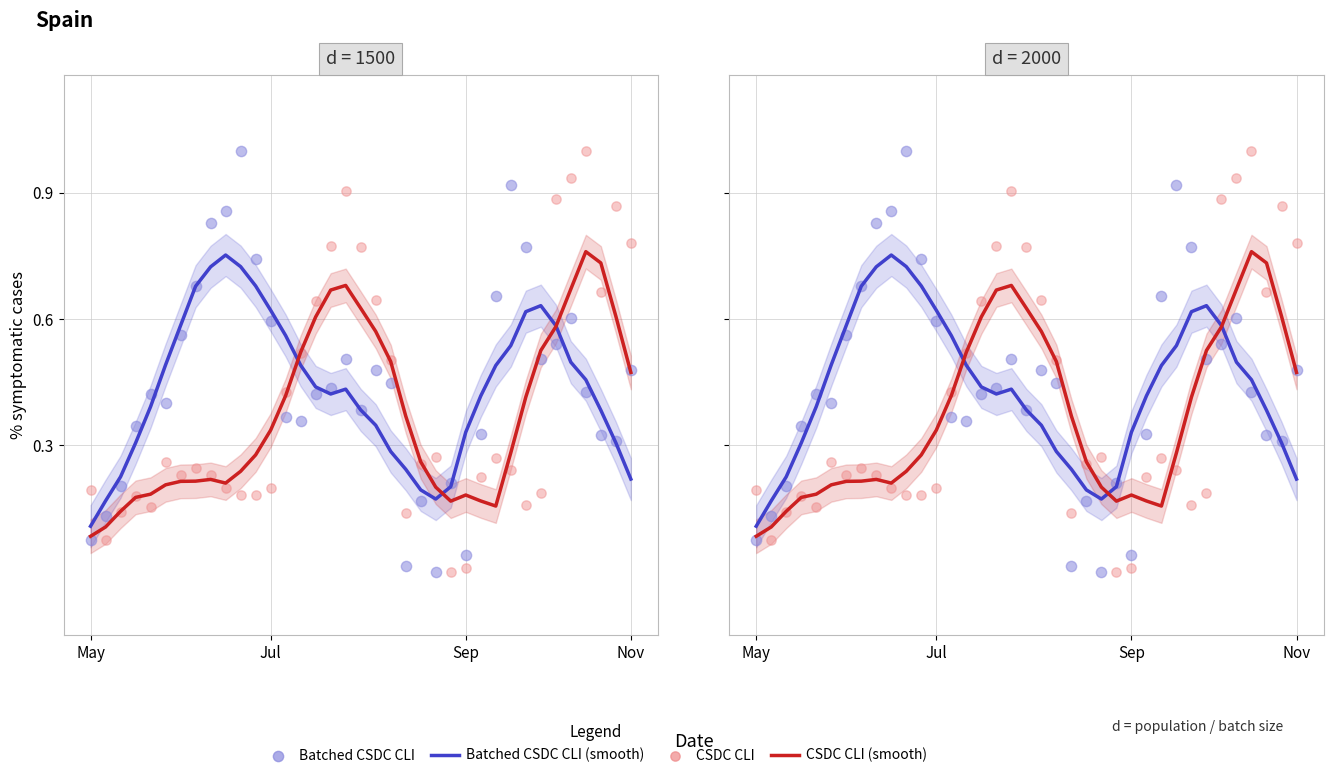

Which series contains the lowest Y value?

Batched CSDC CLI